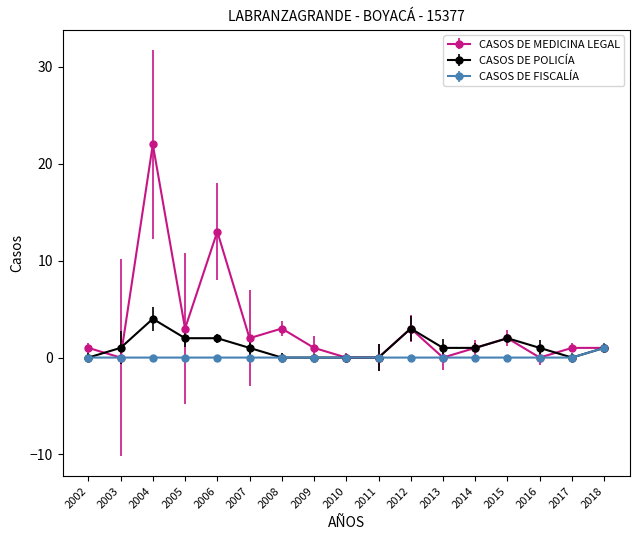

What is the difference between the maximum and minimum values in the CASOS DE MEDICINA LEGAL series?

22